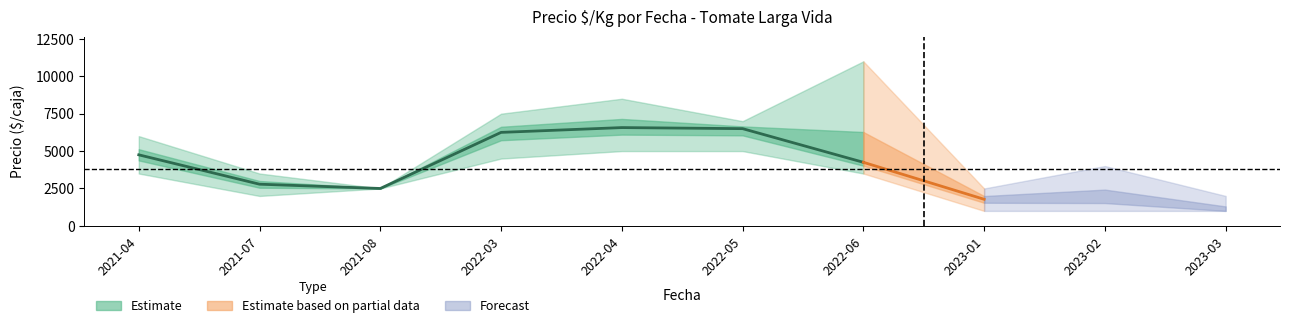

Is it true that Precio maximo equals 4000 at 2023-02?

True